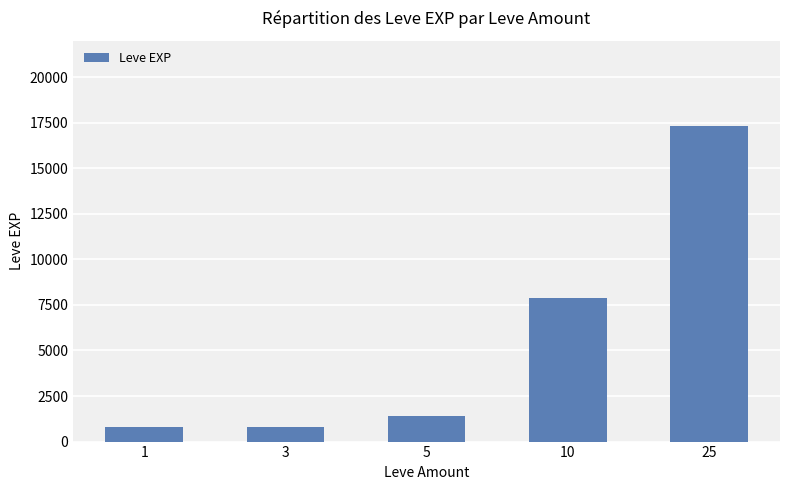

What is the sum of all values?

28210